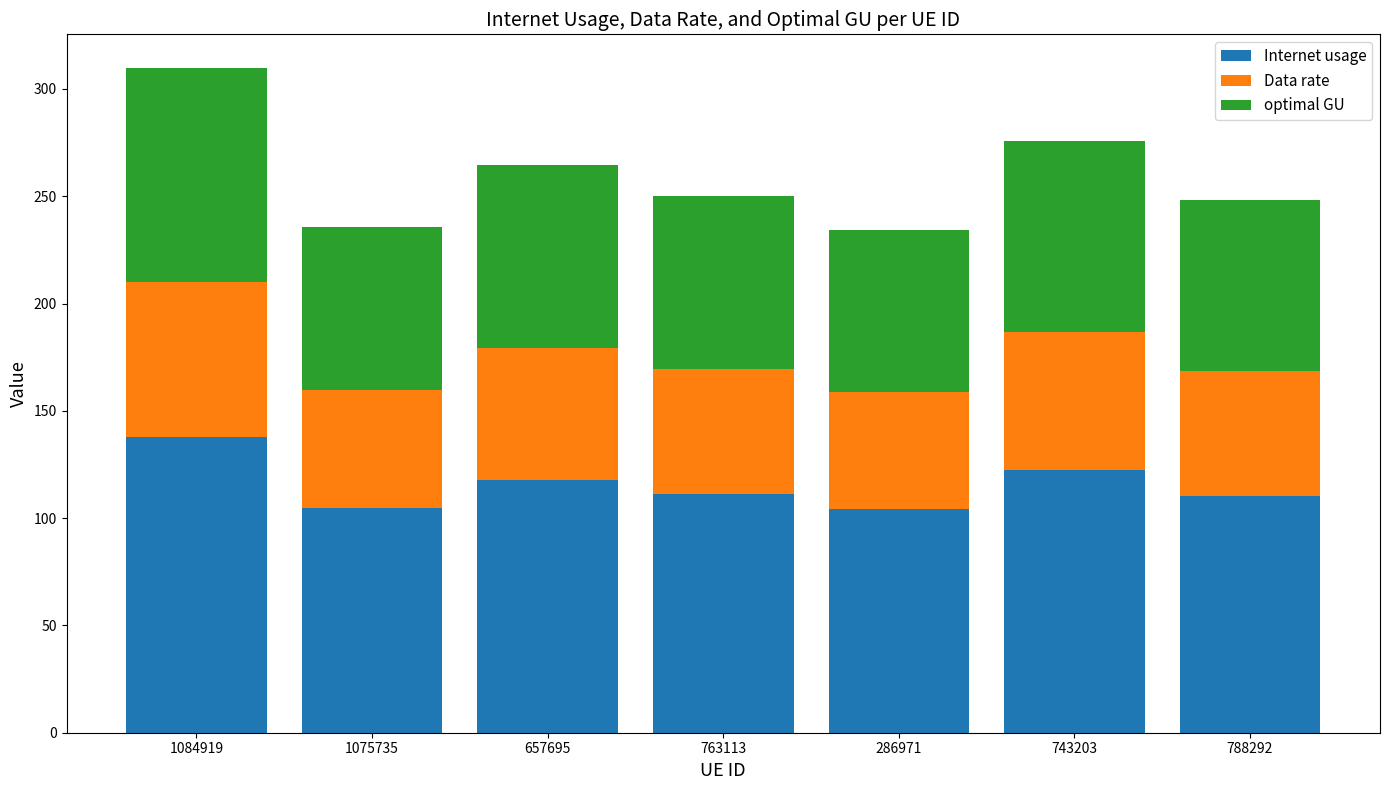

What is the approximate value of Internet usage at 763113?

111.4